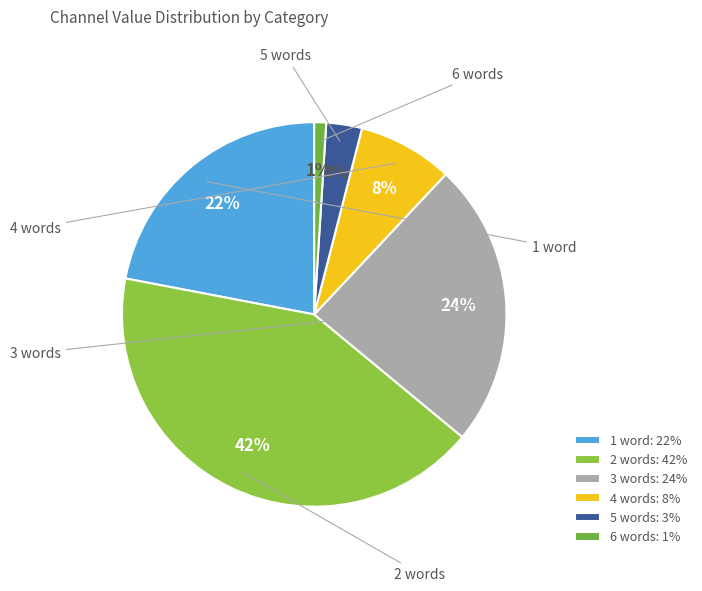

Is there any slice that represents more than half of the pie?

No